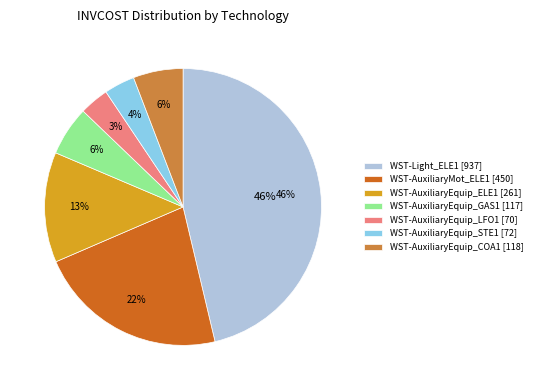

Does any single category account for the majority?

No